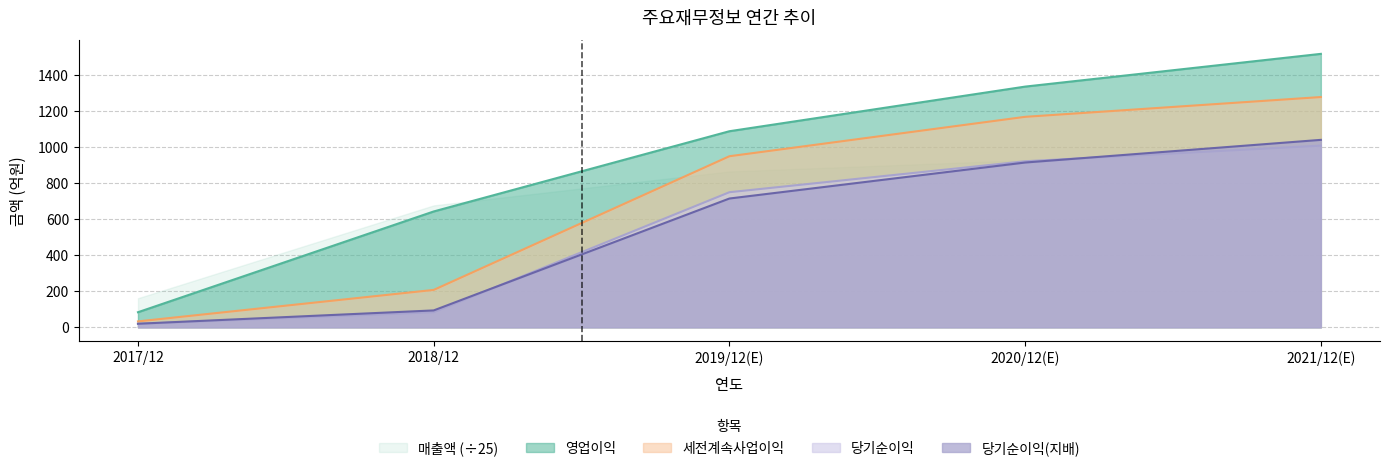

True or false: 세전계속사업이익 has a value of 312 at 2018/12.

False